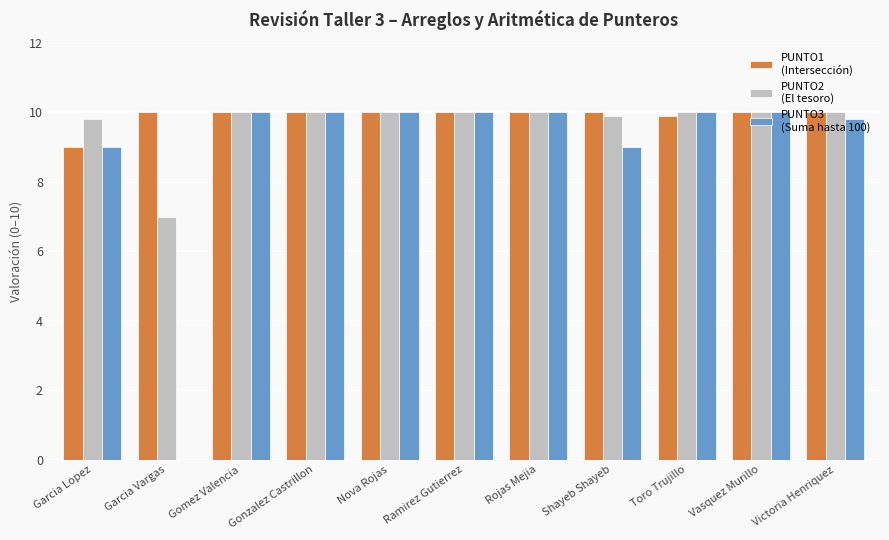

What is the total value across all series at Gomez Valencia?

30.0